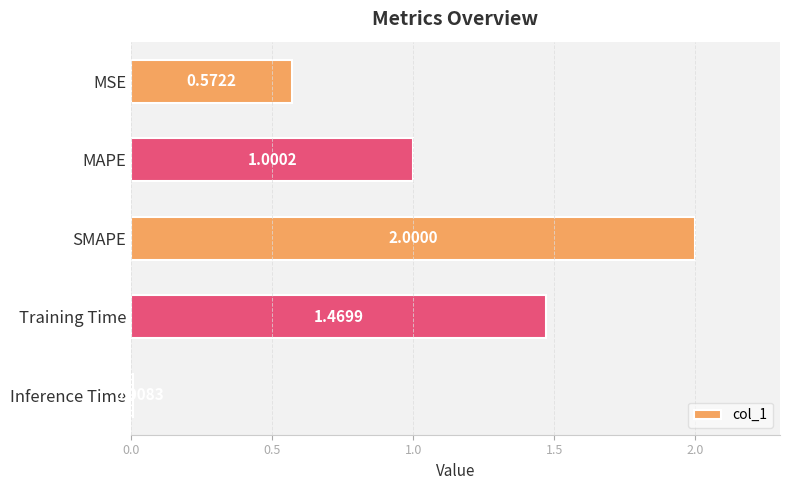

What is the label of the 4th bar from the top?

Training Time